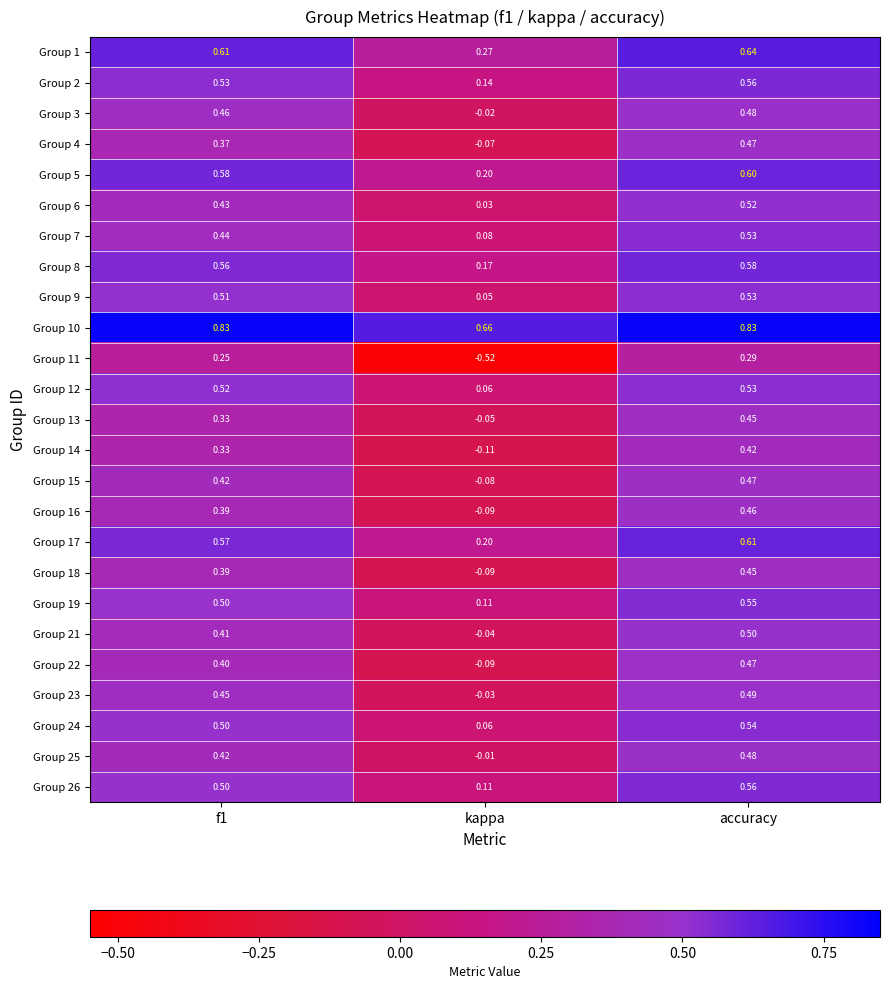

At which category is the sum across all series the highest?

accuracy